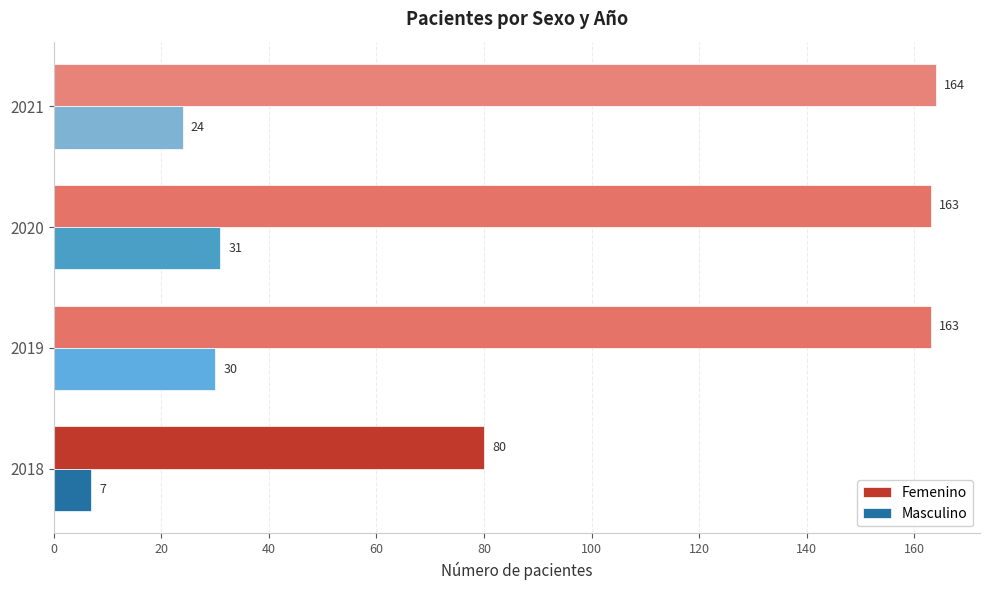

What is the sum of the Femenino values at 2020 and 2021?

327